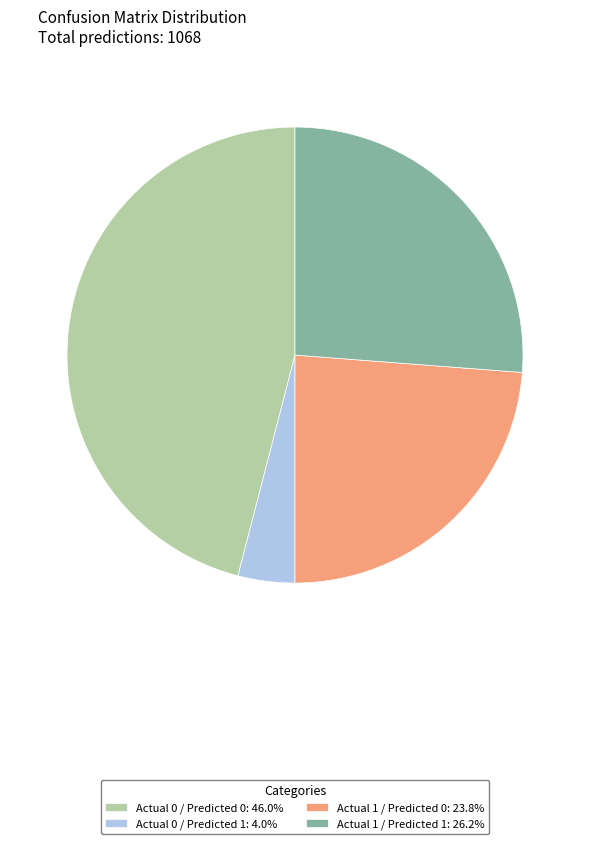

Between Actual 0 / Predicted 0 and Actual 1 / Predicted 0, which is larger?

Actual 0 / Predicted 0